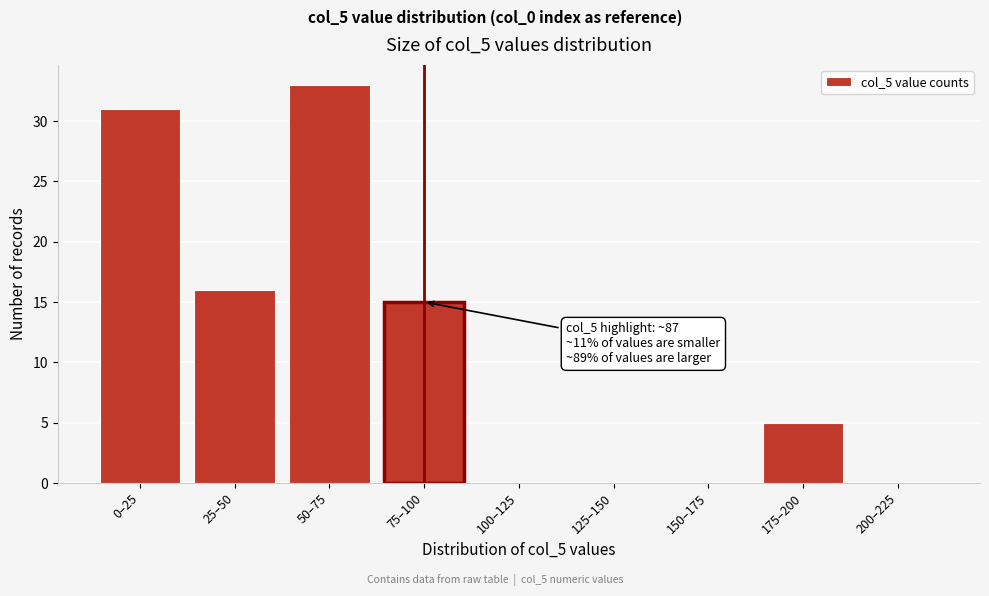

Reading left to right, transcribe all the data shown in this chart.

0–25=31	25–50=16	50–75=33	75–100=15	100–125=0	125–150=0	150–175=0	175–200=5	200–225=0